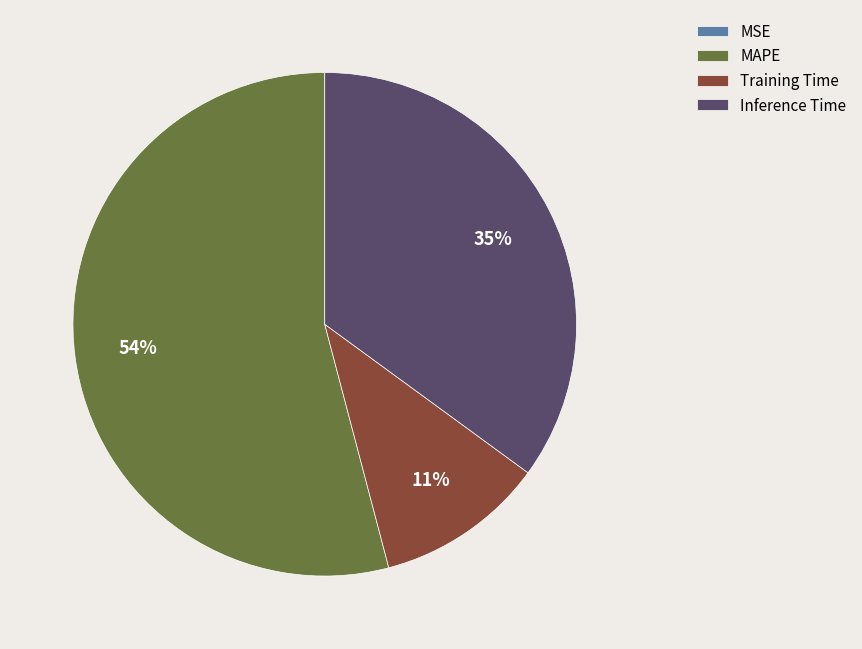

Is there any slice that represents more than half of the pie?

Yes